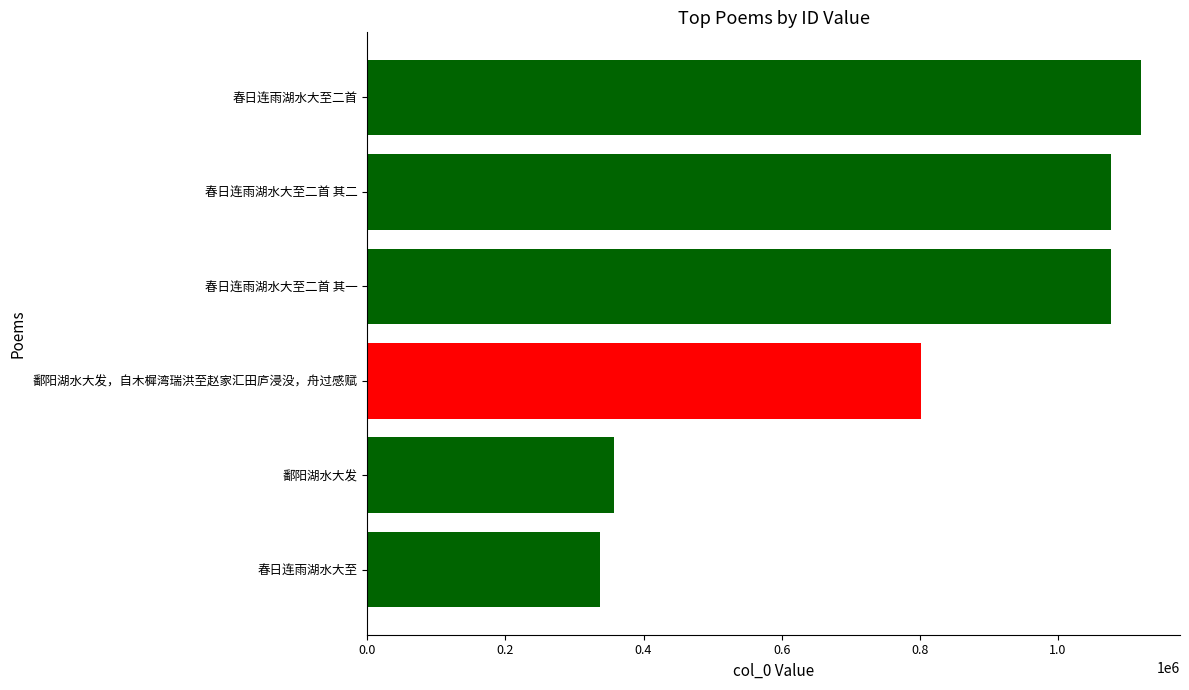

What is the change in value from 春日连雨湖水大至 to 春日连雨湖水大至二首?

+783035